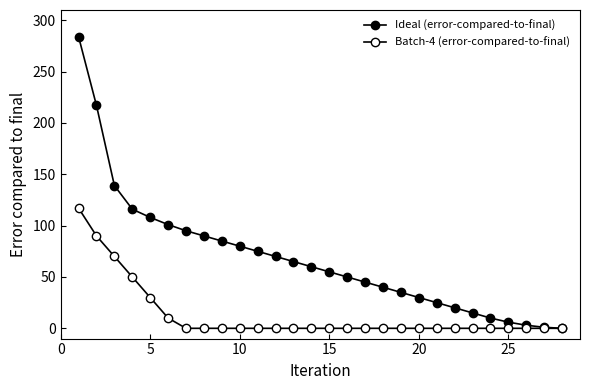

What is the value of the Ideal (error-compared-to-final) point at the 13th from the left?

65